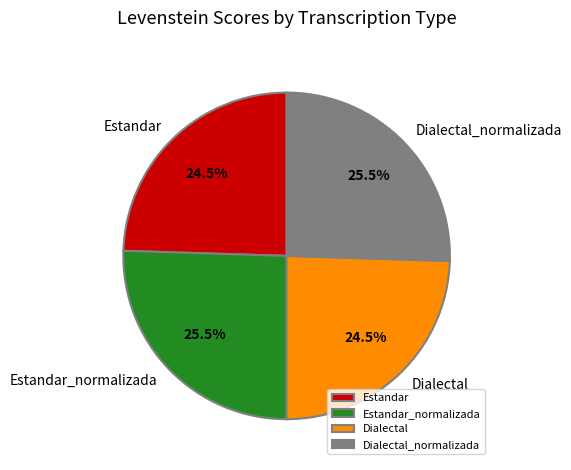

To the nearest percent, what is the combined percentage of Dialectal_normalizada and Estandar?

50%